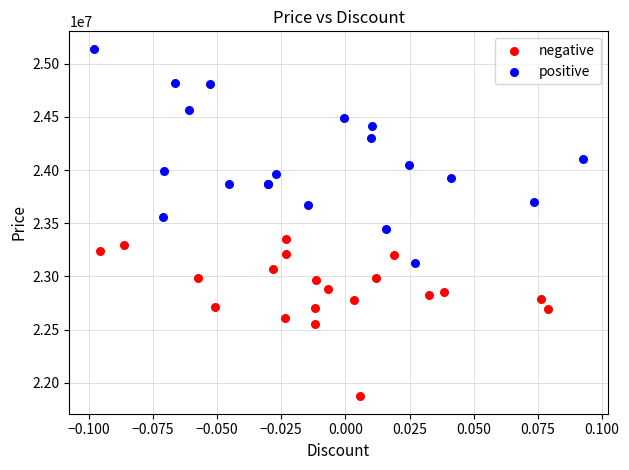

Which series has the widest spread of Y values?

positive